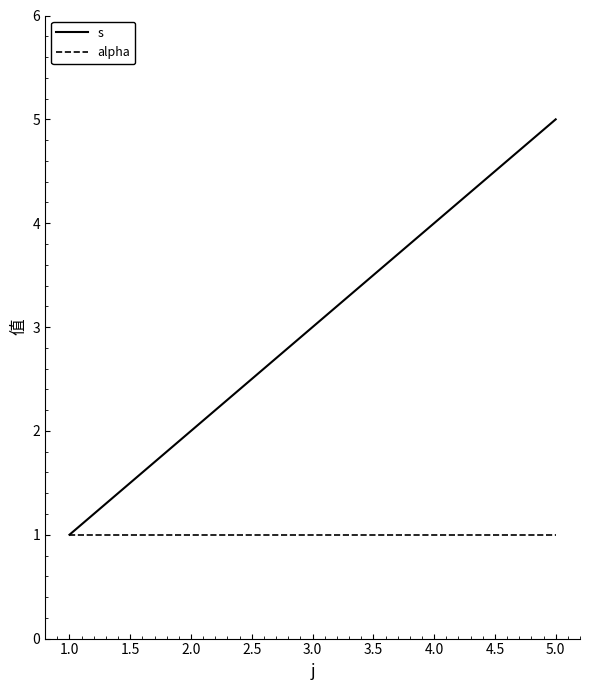

Rank the series by their average value, from lowest to highest.

alpha, s